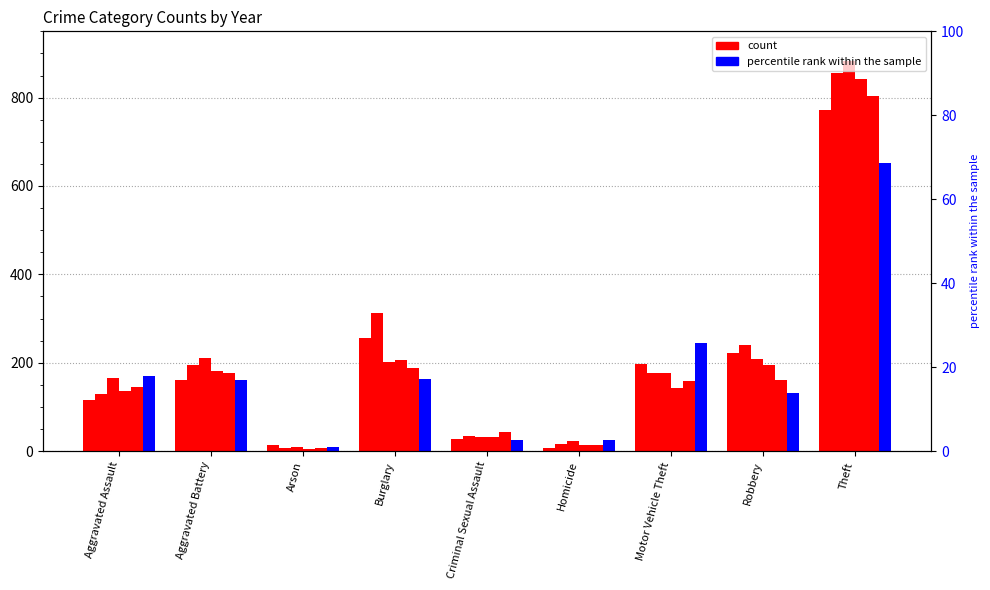

How many values in the 2022 series are below 160?

4